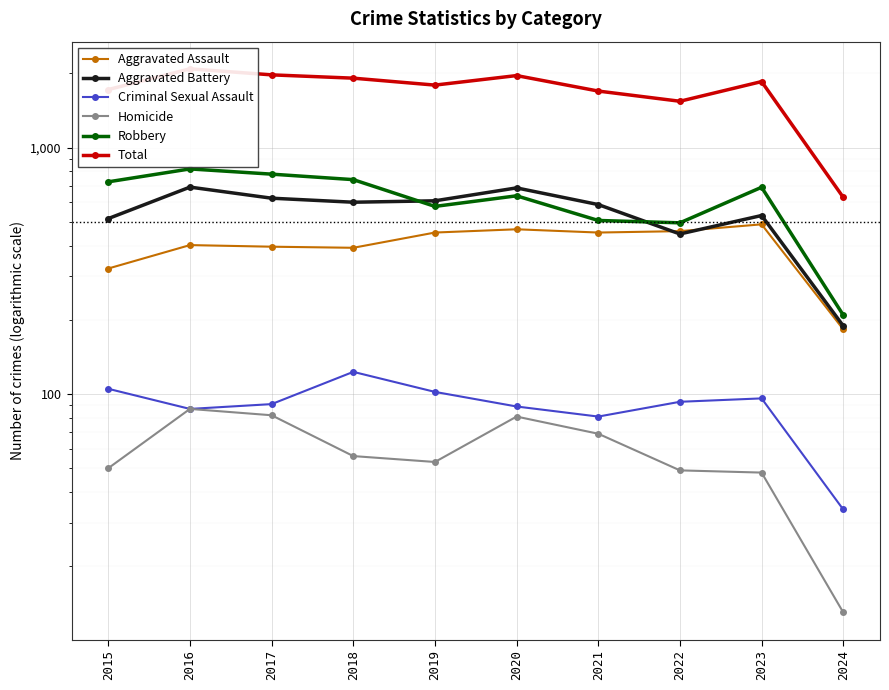

Reading left to right, what are all the values shown in this chart?

Aggravated Assault: 323	402	396	392	452	466	452	458	488	183
Aggravated Battery: 515	691	623	600	608	686	587	446	530	189
Criminal Sexual Assault: 105	87	91	123	102	89	81	93	96	34
Homicide: 50	87	82	56	53	81	69	49	48	13
Robbery: 726	819	780	741	577	637	506	495	690	209
Total: 1719	2086	1972	1912	1792	1959	1695	1541	1852	628